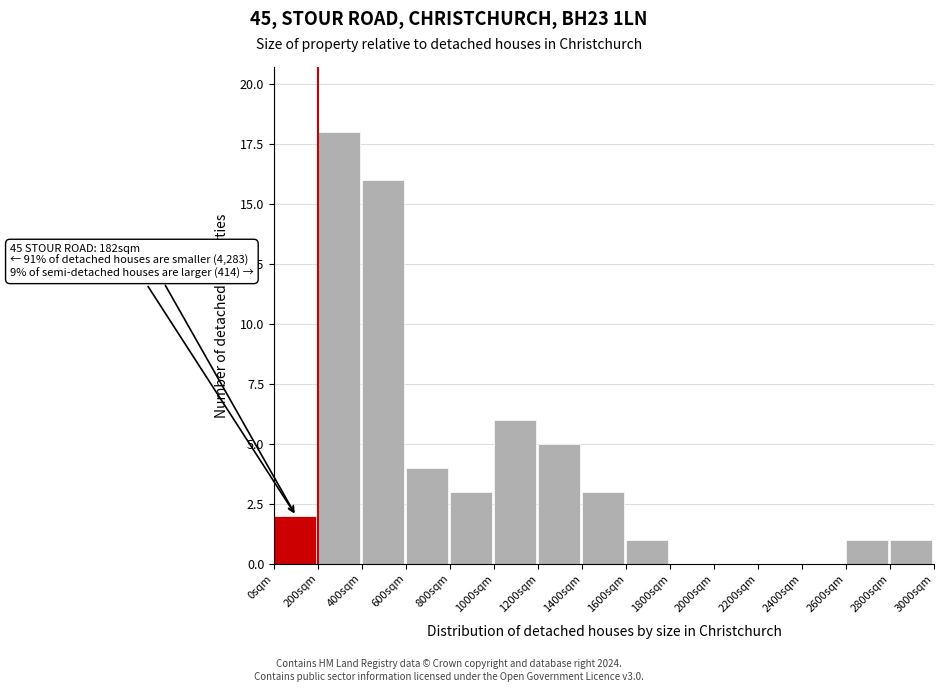

Over which range of the x-axis is the bar tallest?

200 to 400